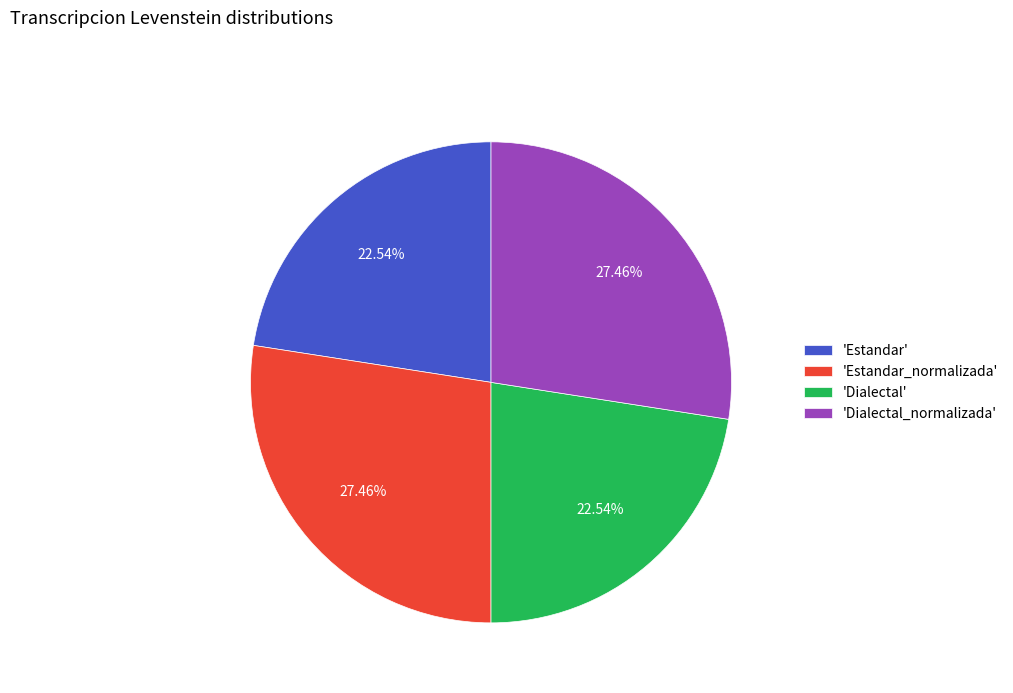

How many segments does this pie chart have?

4